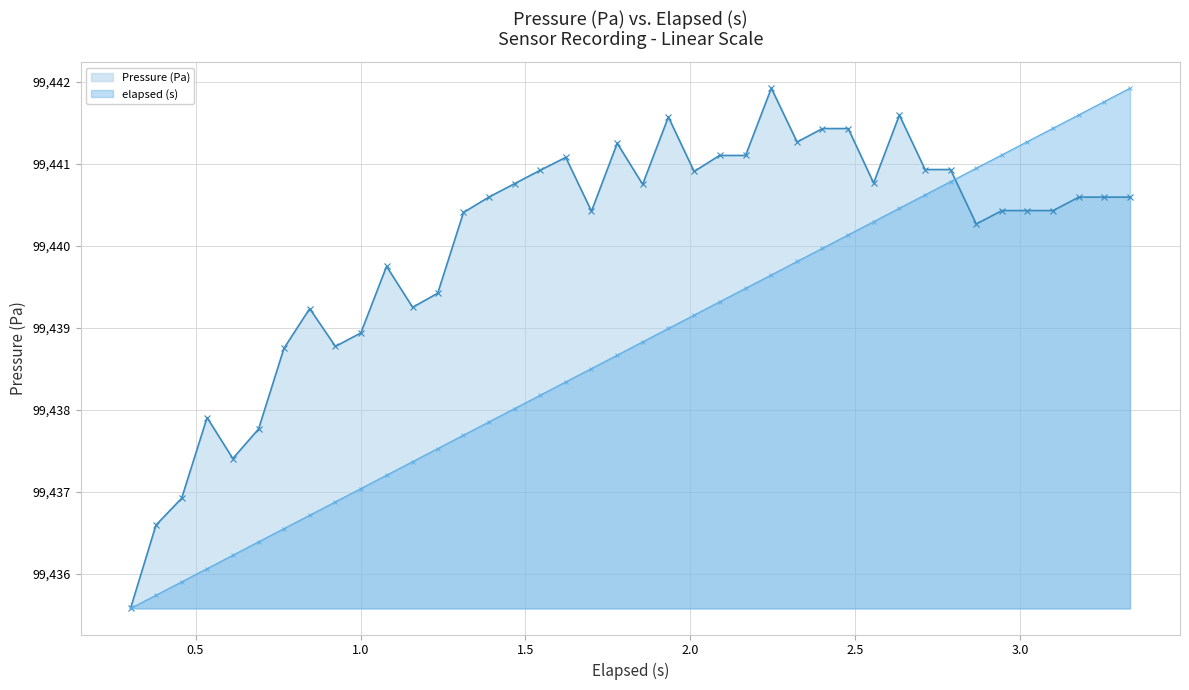

List the series in order of their overall mean, lowest first.

elapsed (s), Pressure (Pa)